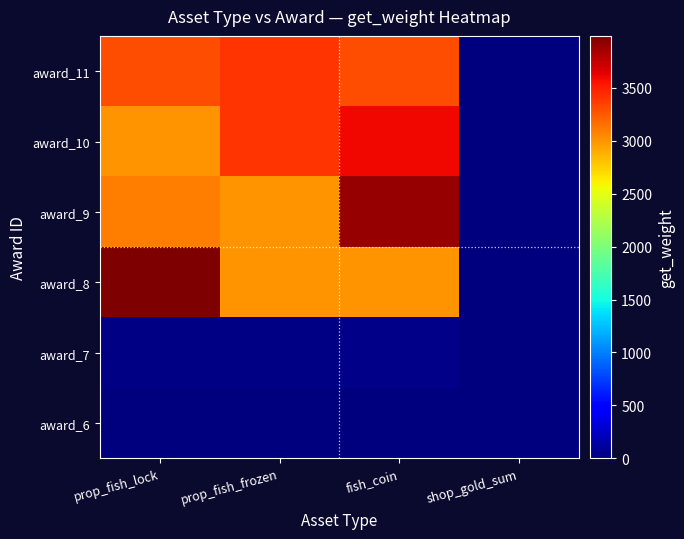

What is the minimum value shown in the chart?

2